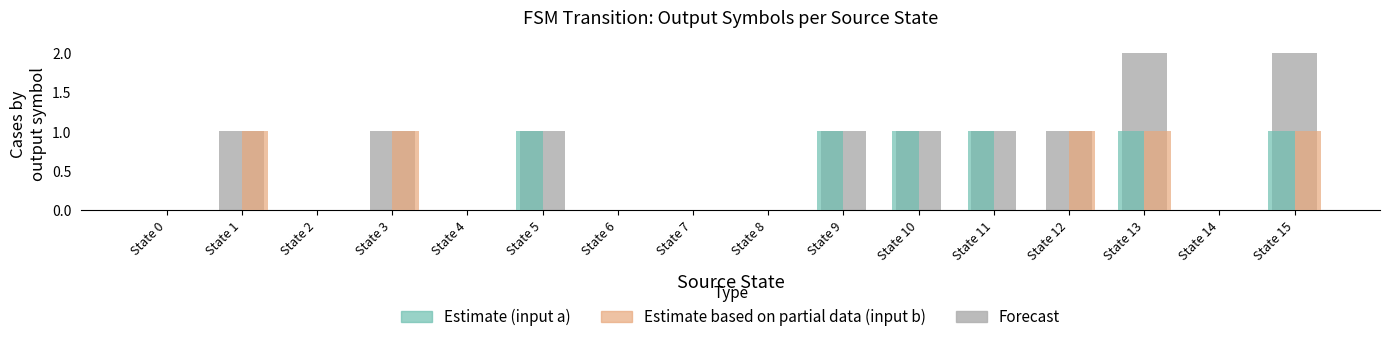

What is the total value across all series at State 13?

4